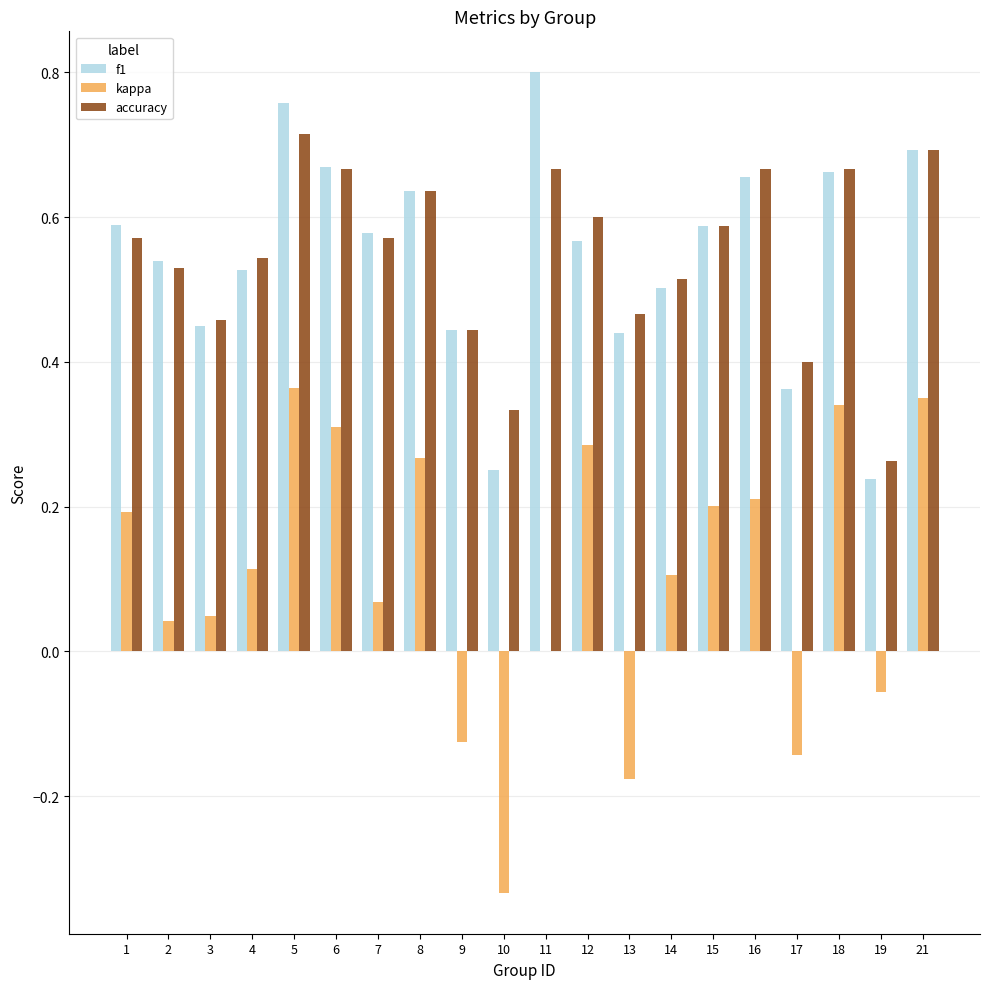

Which series changed the most between 3 and 15?

kappa